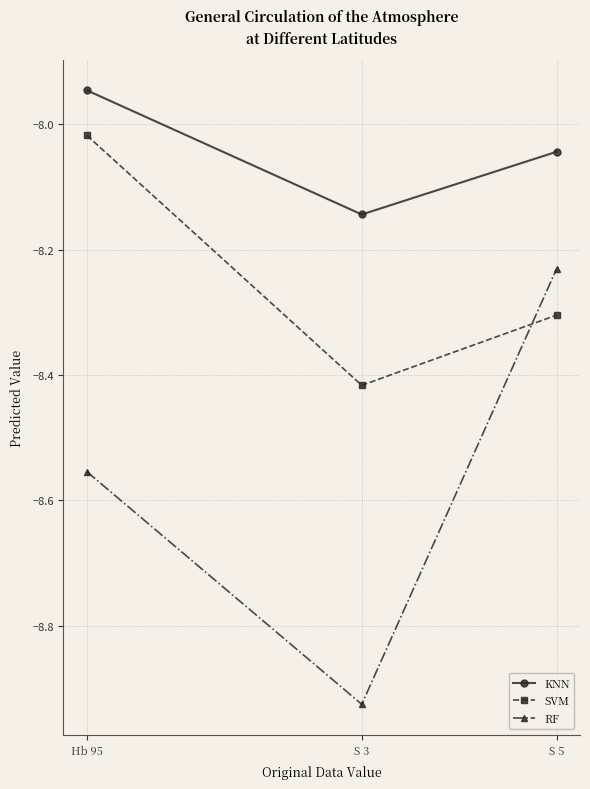

True or false: SVM has a value of -14.1 at S 5.

False